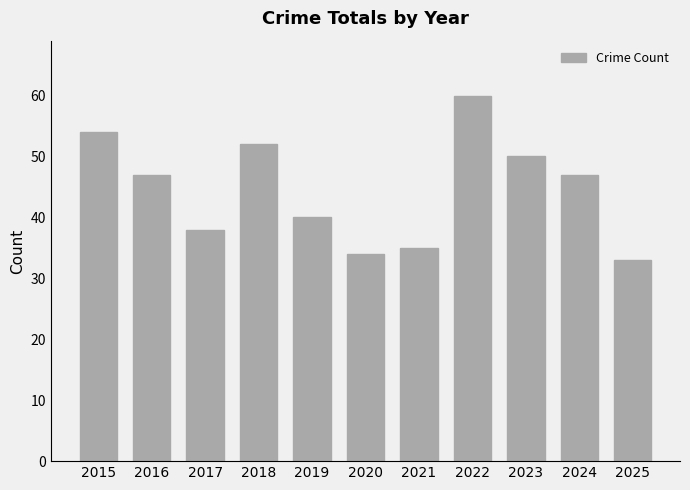

Is it true that the value at 2025 is 33?

True